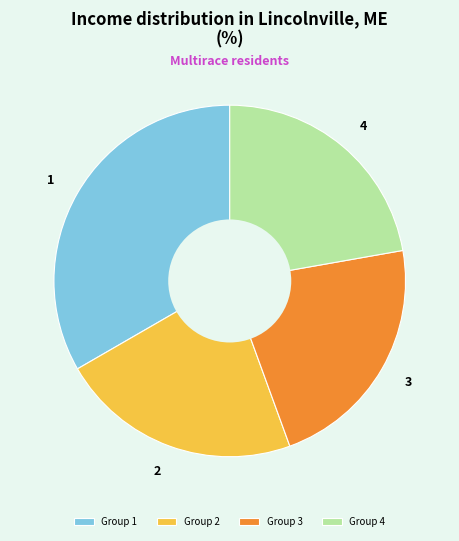

Does 4 account for over 50% of the chart?

No